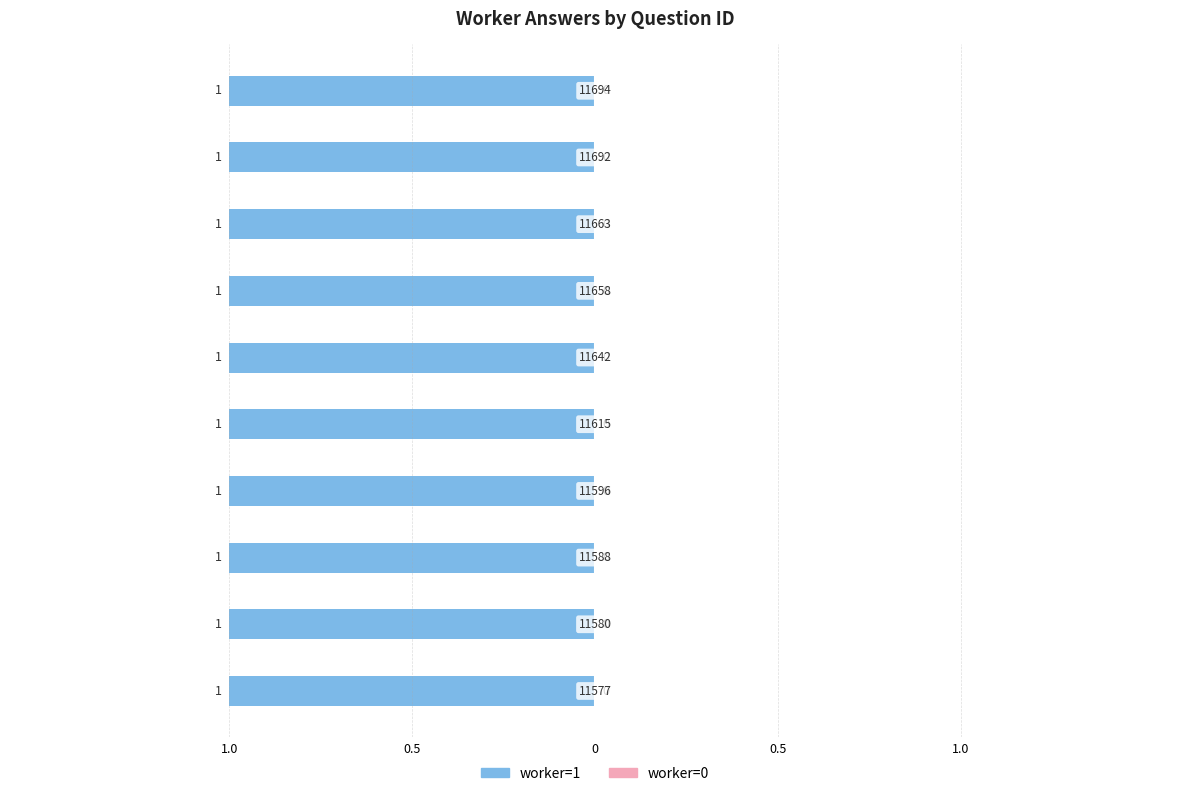

List the series in order of their peak value, highest first.

worker=1, worker=0